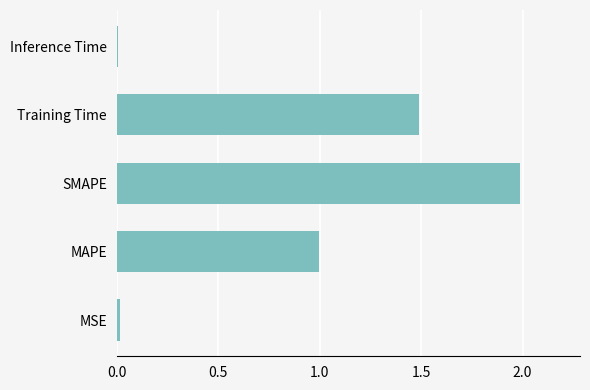

What is the difference between the maximum and second lowest values?

2.0